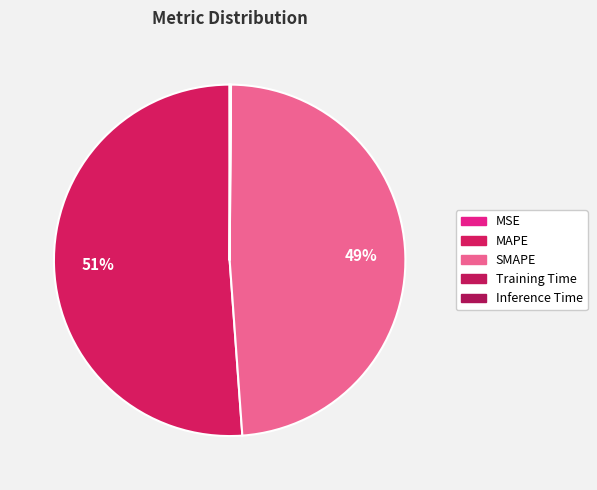

Count the number of slices in the pie.

5